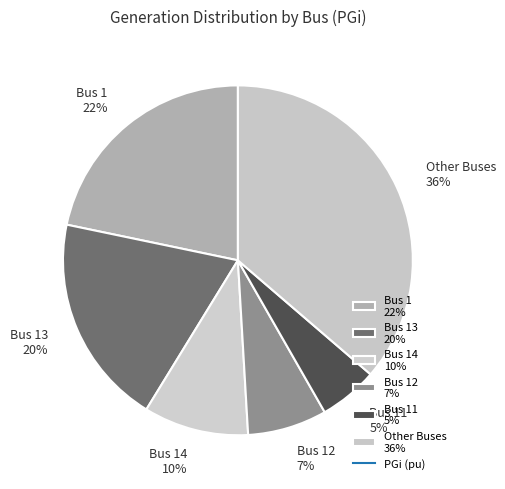

Which category has the smallest portion of the pie?

Bus 11 5%